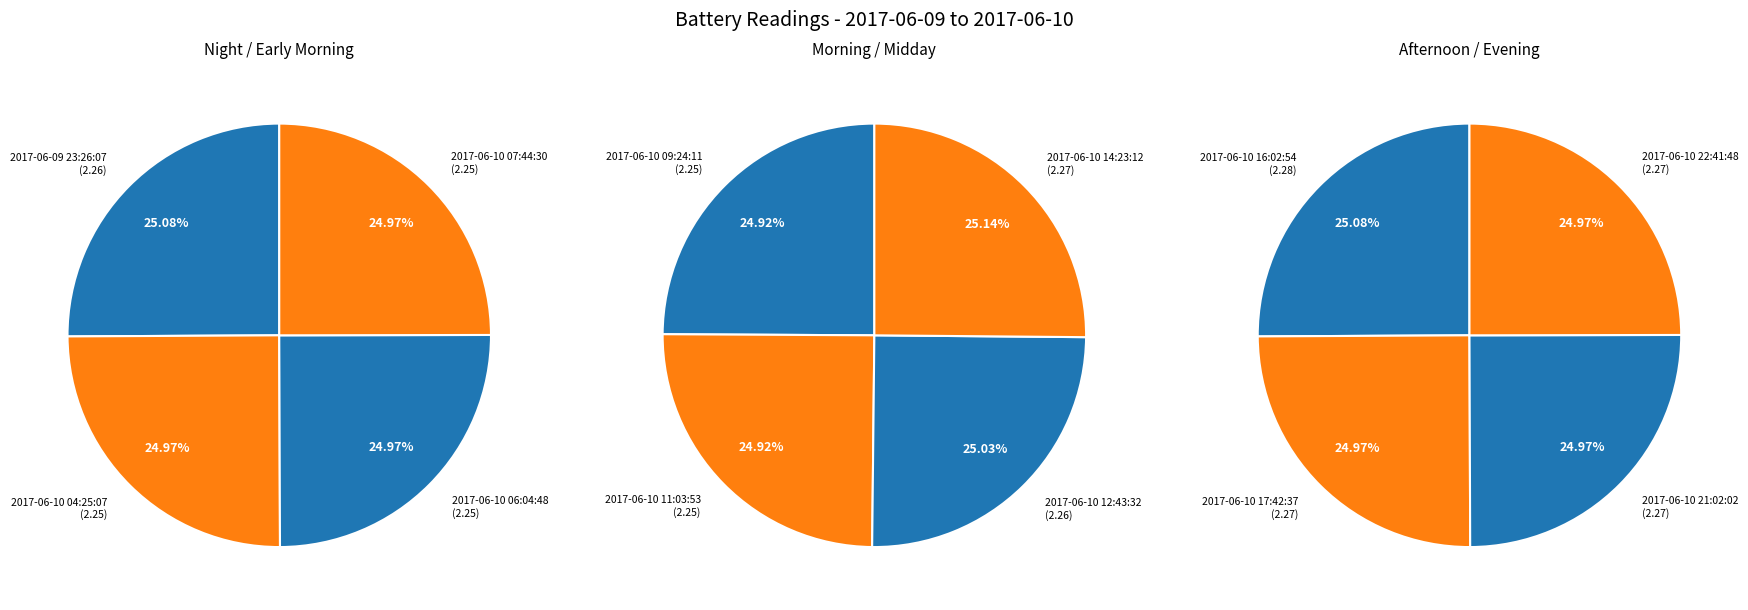

Between 2017-06-10 09:24:11 and 2017-06-10 16:02:54, which is larger?

2017-06-10 16:02:54